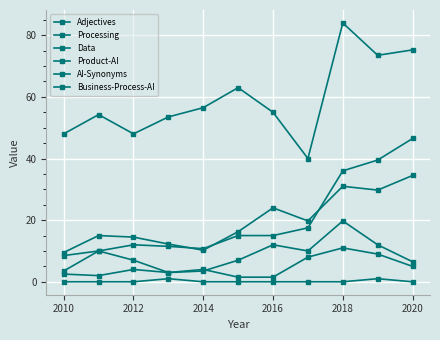

How many values in the Adjectives series exceed 16?

6